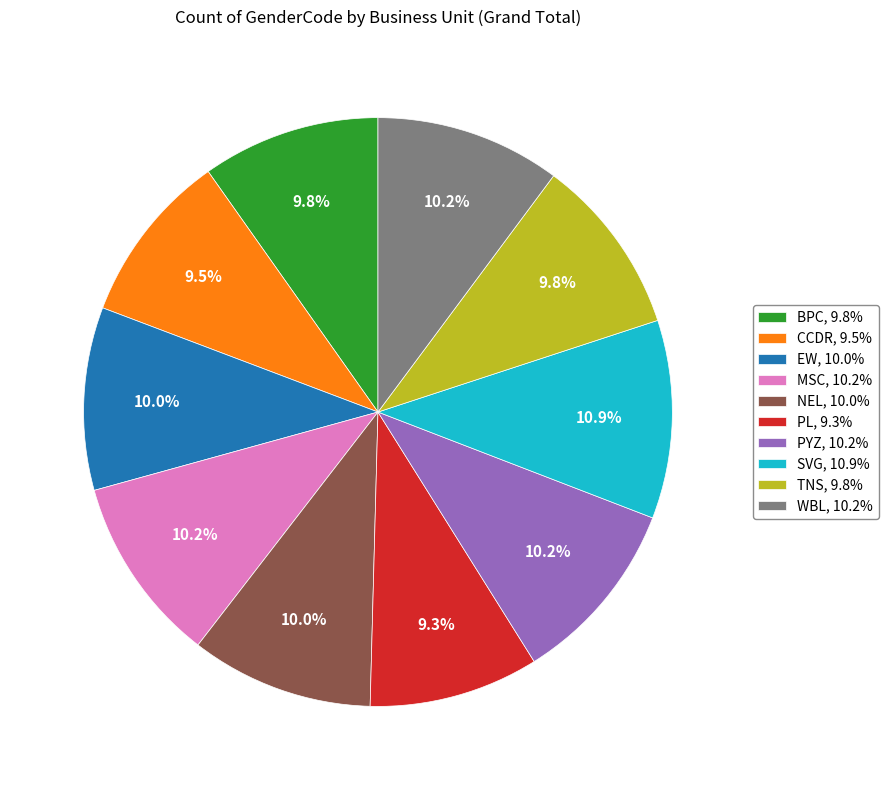

What is the ratio of the value at EW to the value at SVG?

0.9